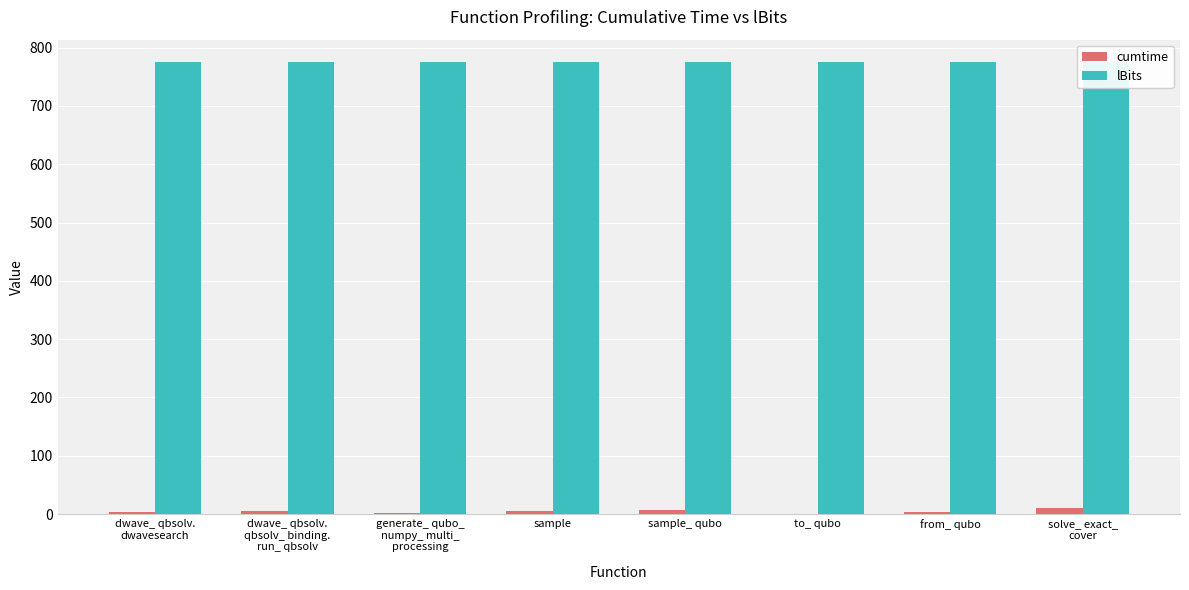

Rank the categories by lBits value from lowest to highest.

dwave_ qbsolv.
dwavesearch, dwave_ qbsolv.
qbsolv_ binding.
run_ qbsolv, generate_ qubo_
numpy_ multi_
processing, sample, sample_ qubo, to_ qubo, from_ qubo, solve_ exact_
cover